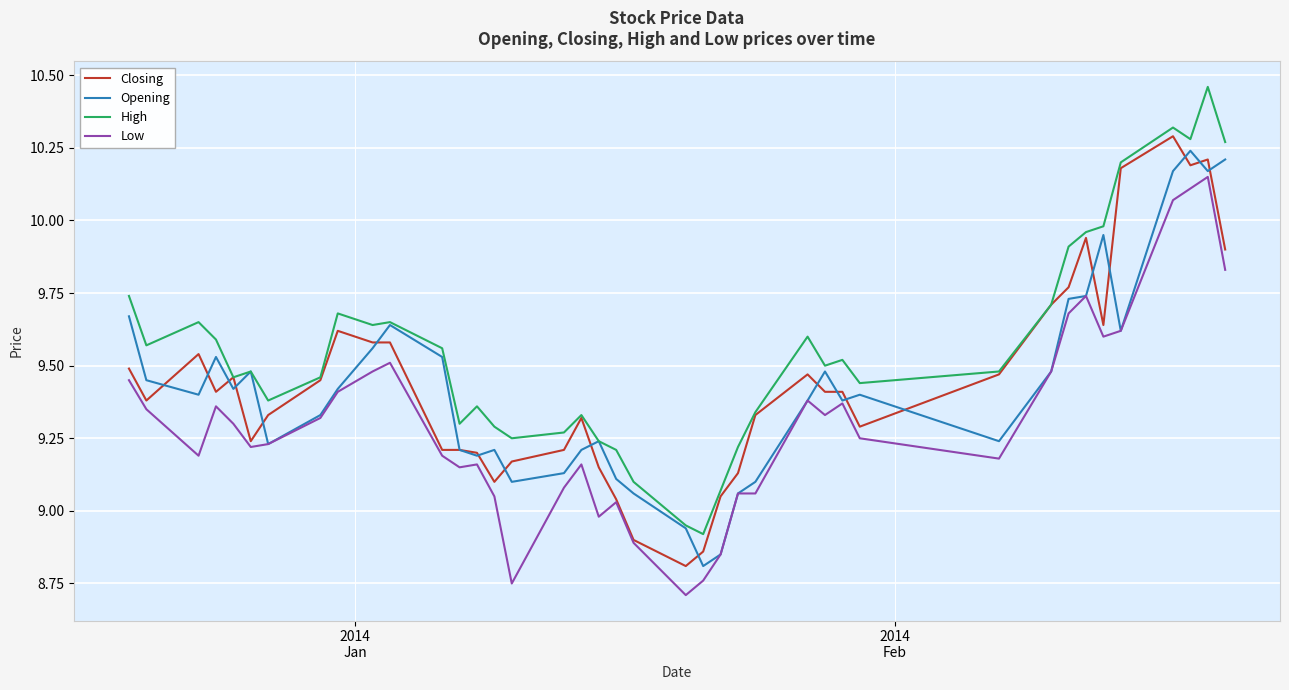

Which series has the widest spread of values?

High